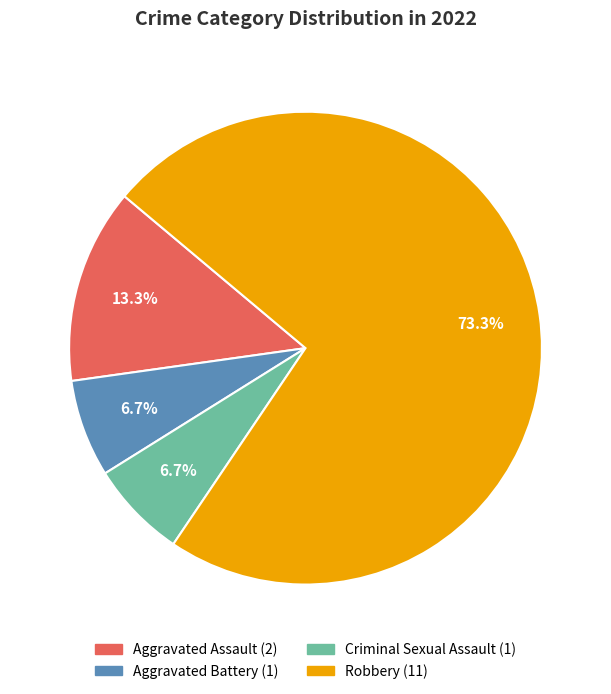

What is the total percentage of Aggravated Battery and Aggravated Assault?

20.0%